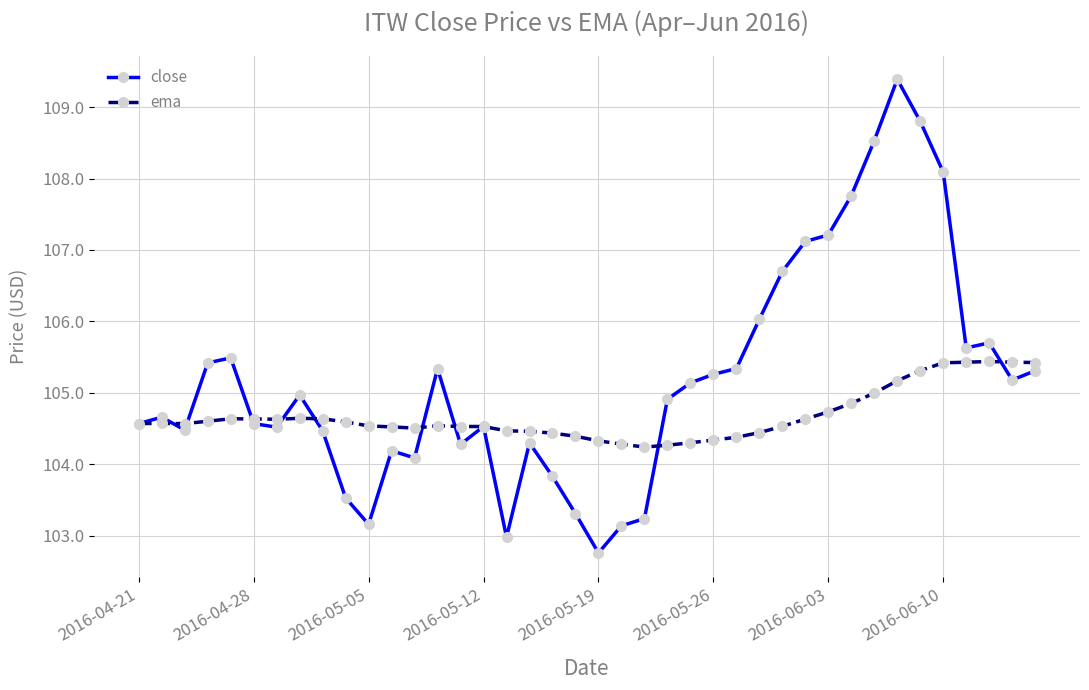

Which series has the widest spread of values?

close